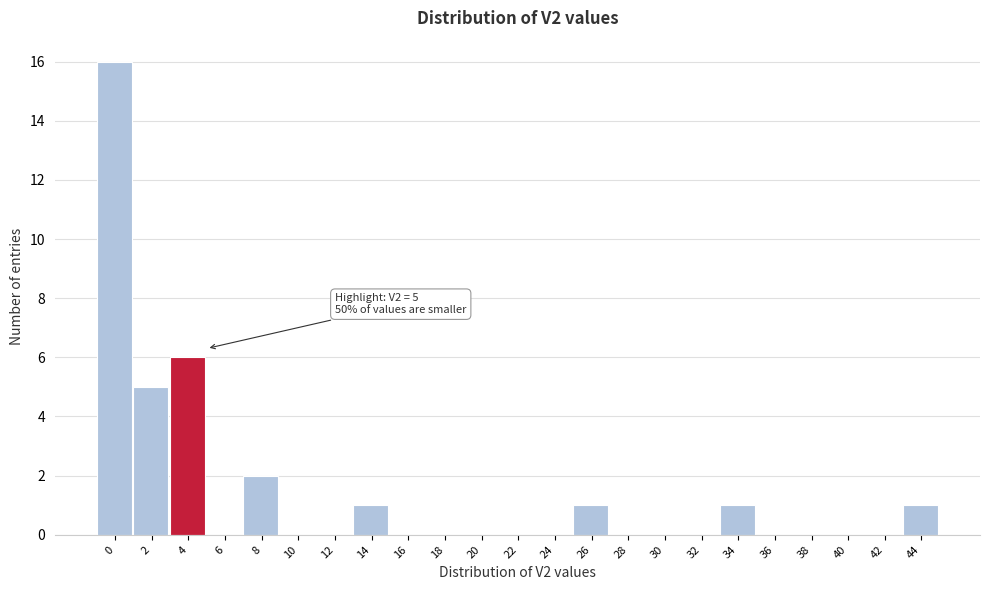

Reading left to right, transcribe all the data shown in this chart.

0=16	2=5	4=6	6=0	8=2	10=0	12=0	14=1	16=0	18=0	20=0	22=0	24=0	26=1	28=0	30=0	32=0	34=1	36=0	38=0	40=0	42=0	44=1